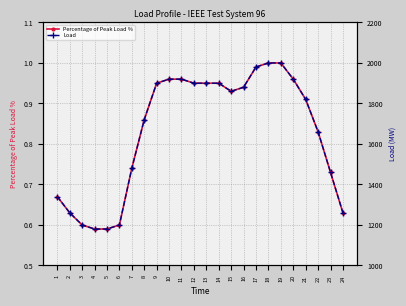

Which has a higher value, 12 or 4?

12